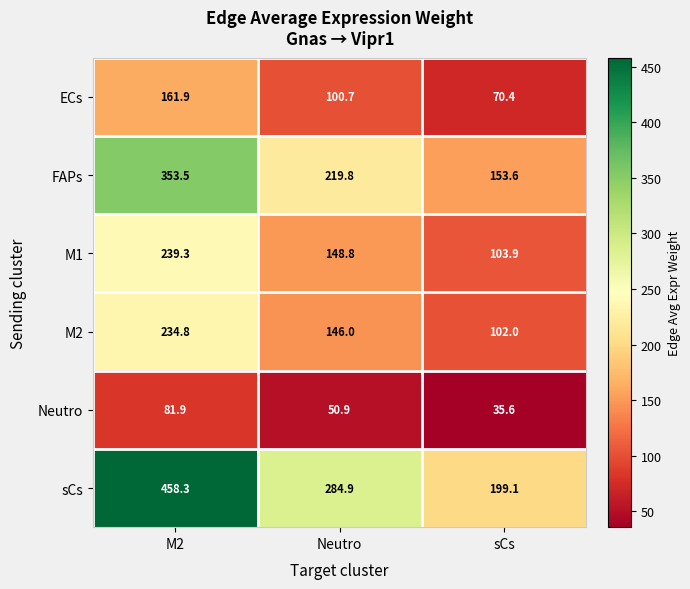

What is the greatest value displayed?

458.3